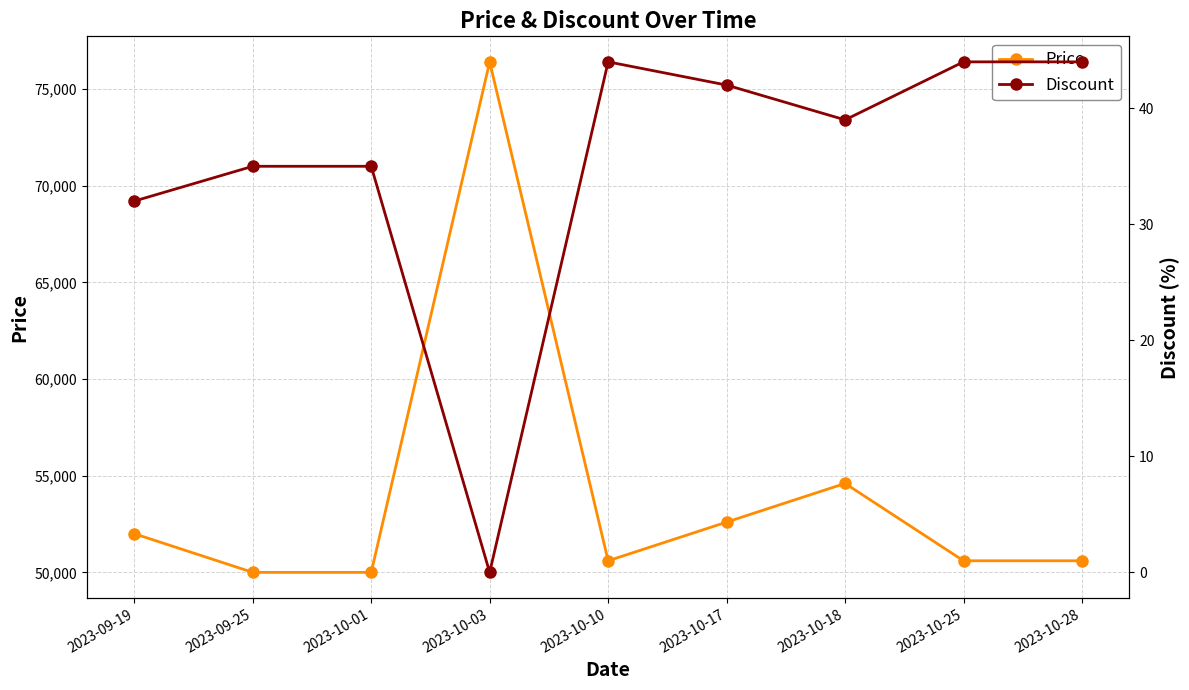

What is the label of the 3rd point from the left?

2023-10-01